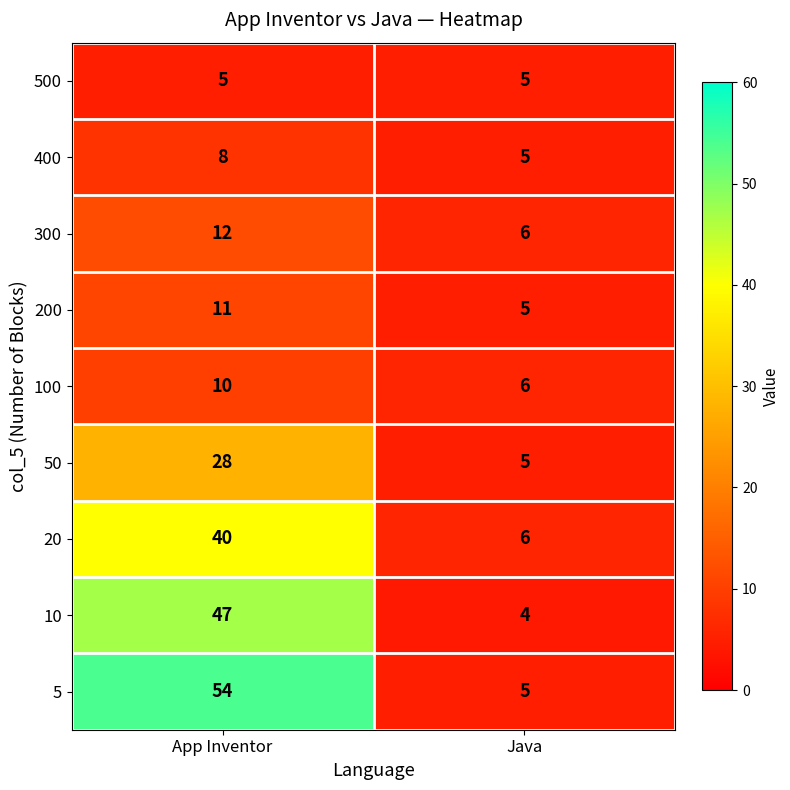

What is the difference between the maximum and minimum values in the 50 series?

23